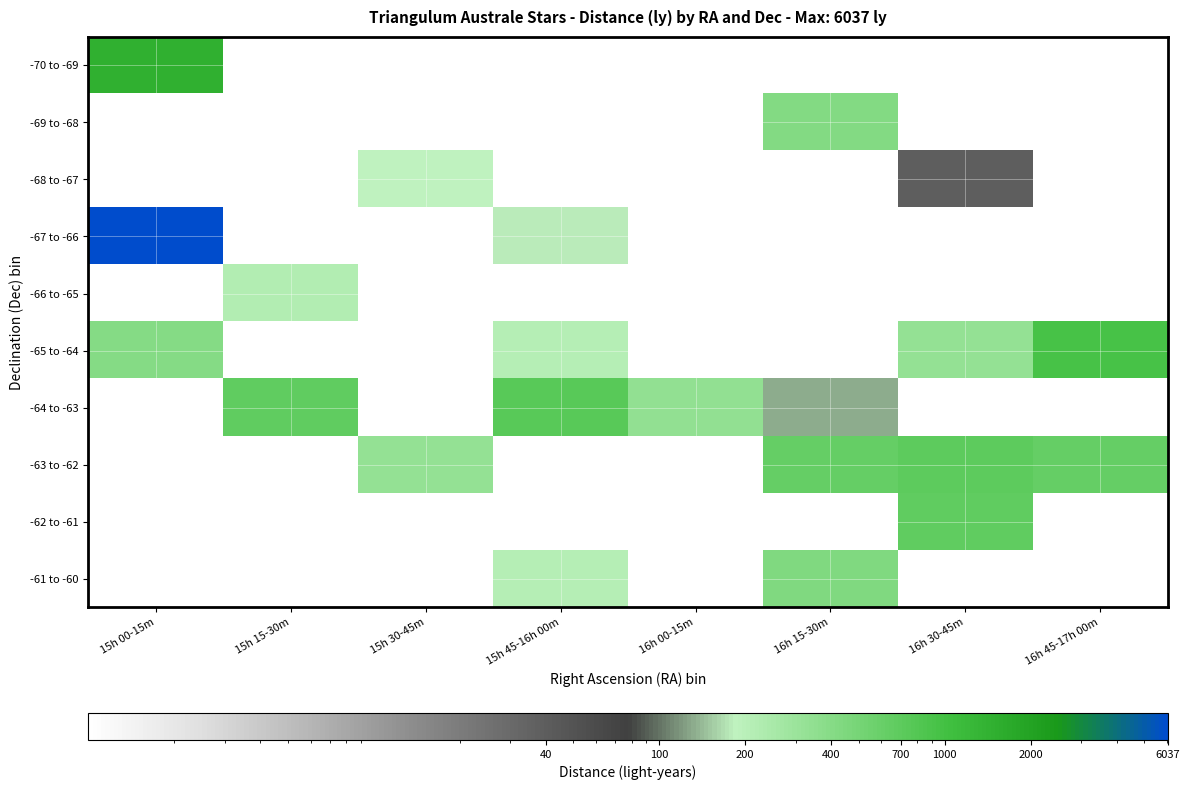

Which series has the widest spread of values?

-67 to -66